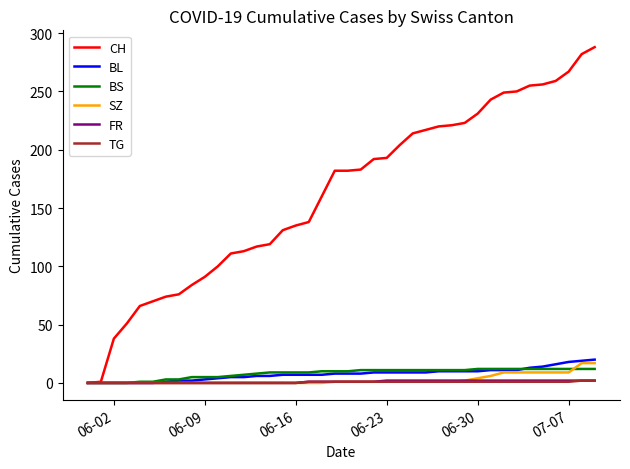

Which series has the largest total across all categories?

CH